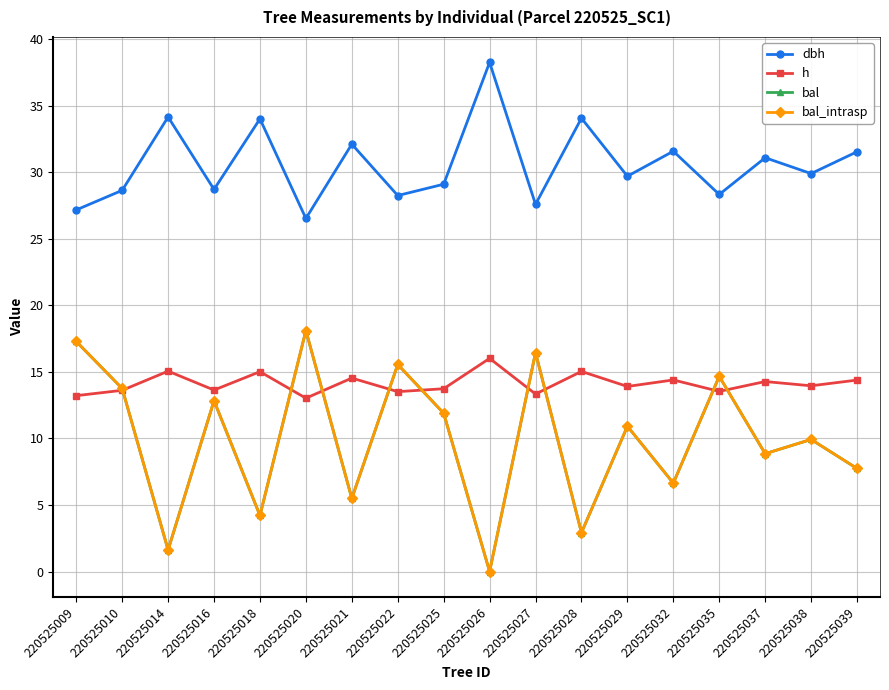

Read the bal value at 220525010.

13.8